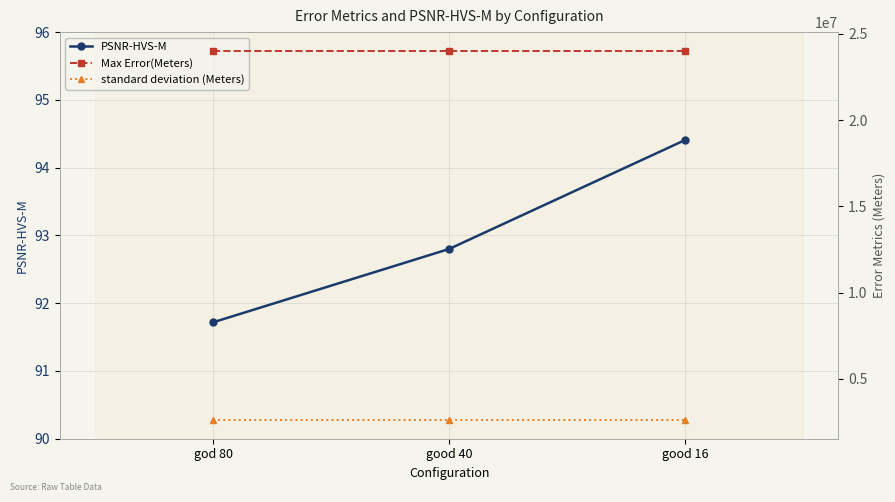

Which series changed the most between god 80 and good 16?

PSNR-HVS-M